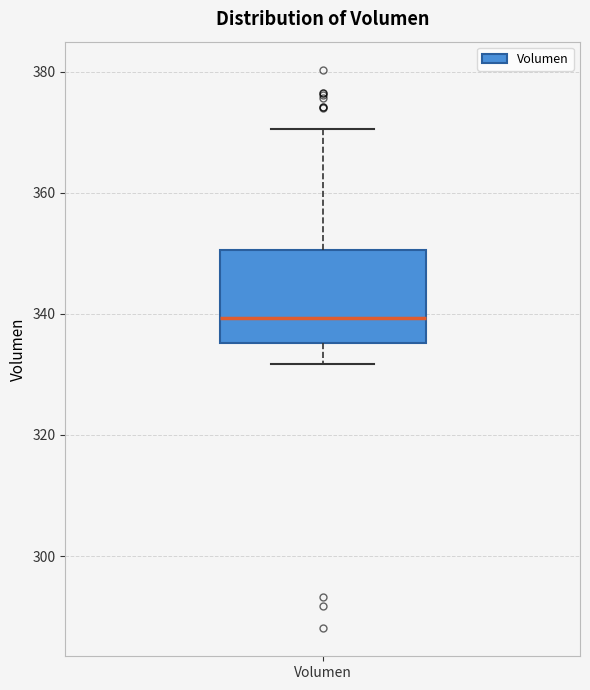

Where does the lower whisker of the box for Volumen end on the y-axis? The values are not printed on the chart, so give them approximately, as read against the axis.

332